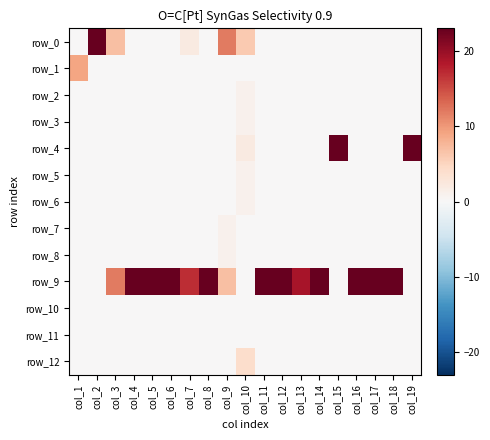

The value of row_8 at col_1 is 0. True or false?

True